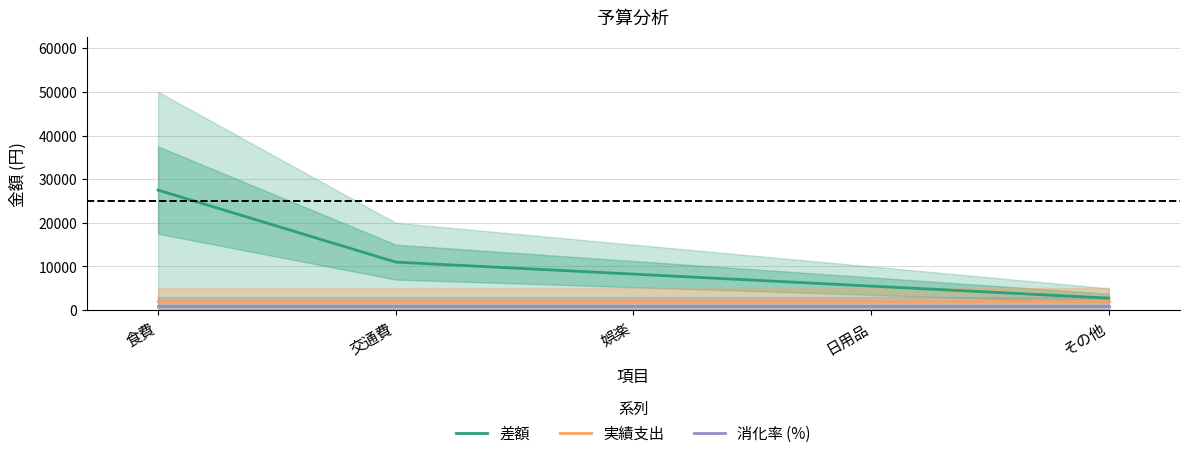

True or false: 差額 has more than 2 interior local peaks.

False